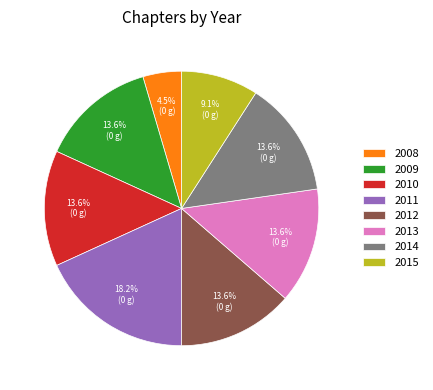

Do 2009 and 2015 together represent more than half of the pie?

No